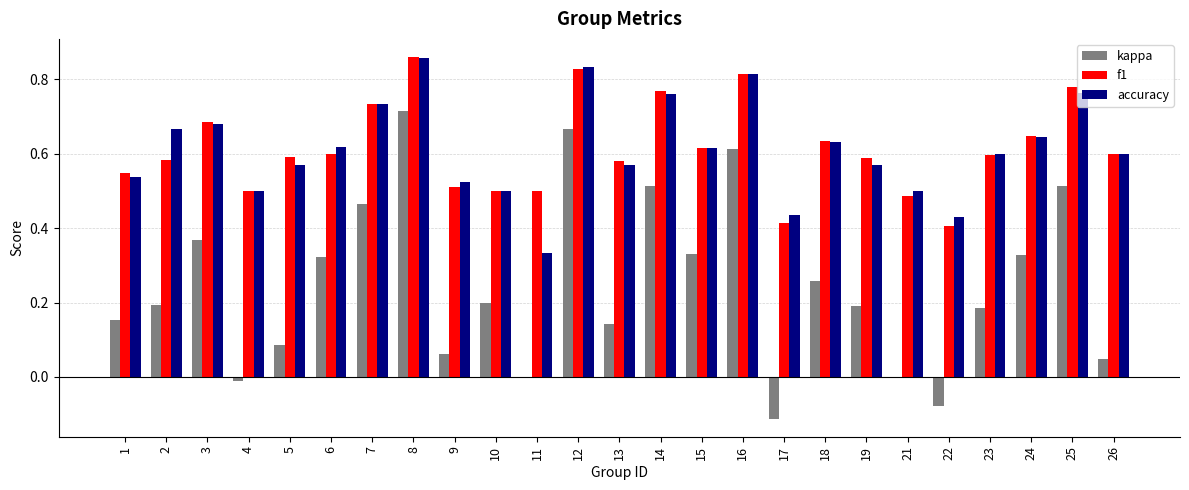

How many series are shown in this chart?

3